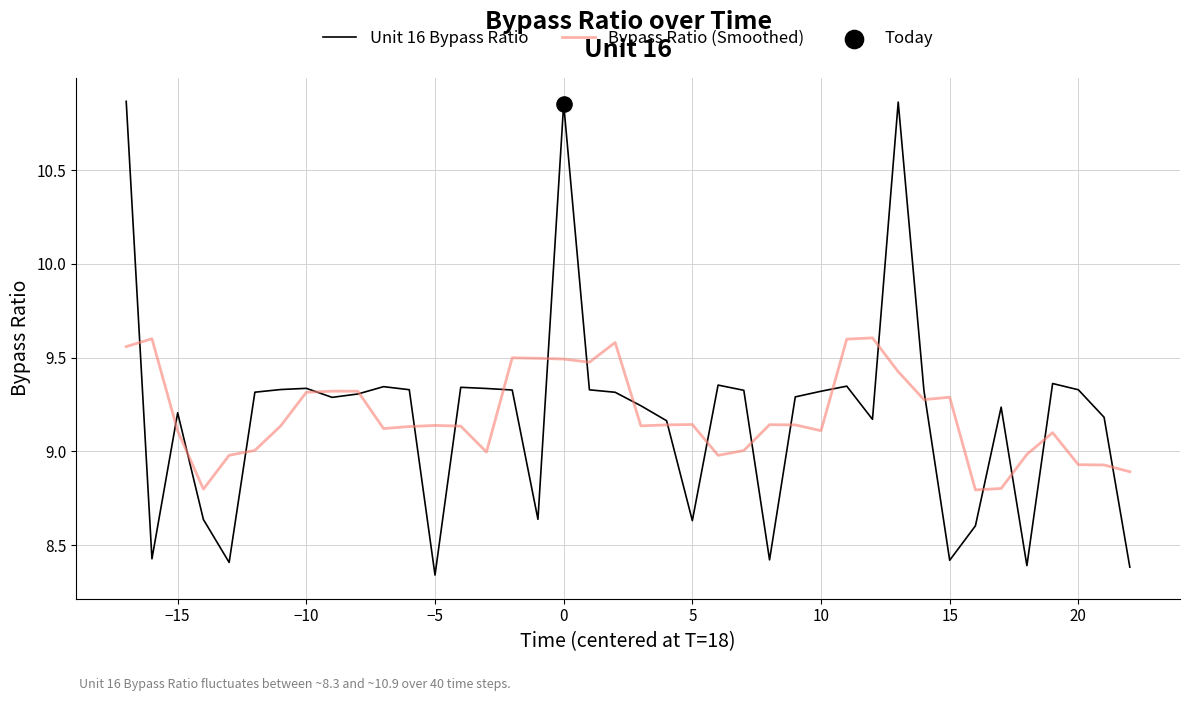

List the series in order of their peak value, highest first.

Unit 16 Bypass Ratio, Bypass Ratio (Smoothed)